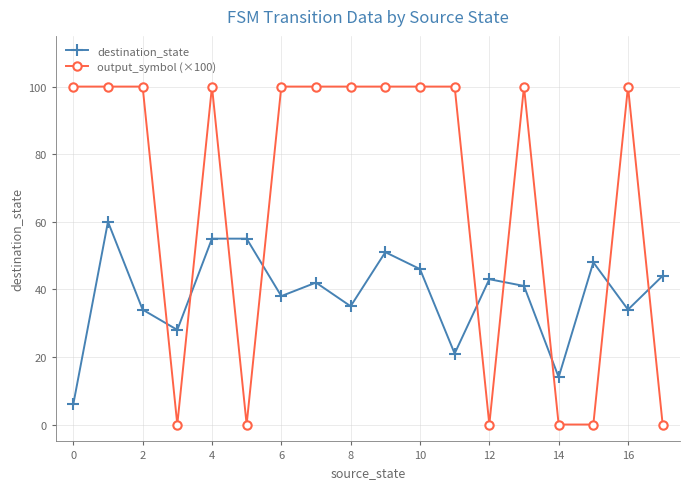

Which series has the largest range (max minus min)?

output_symbol (×100)